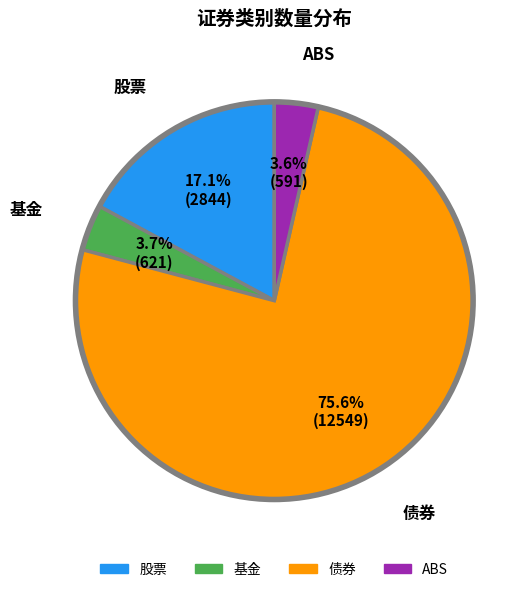

What is the largest slice in the pie chart?

债券